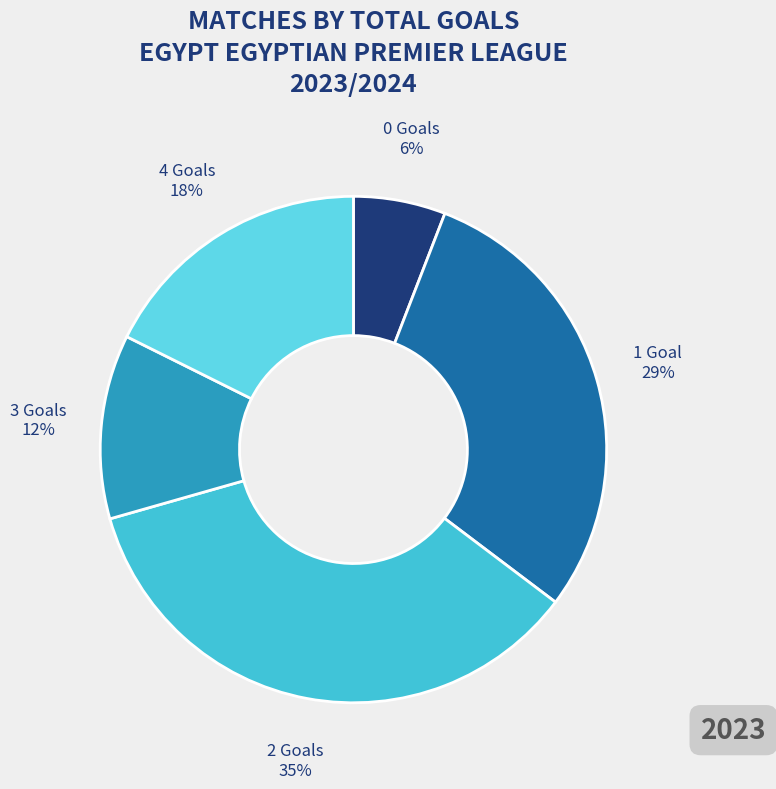

How many slices are in this pie chart?

5